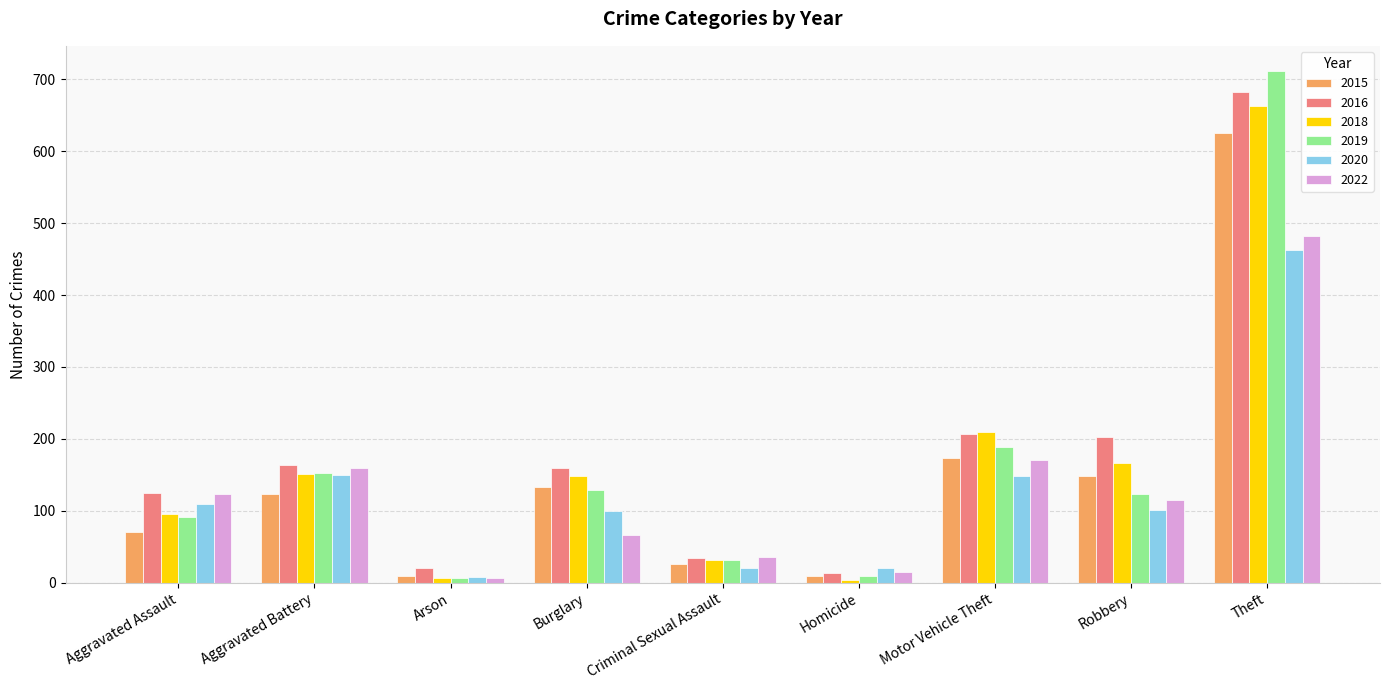

How many bars are there in each group?

6